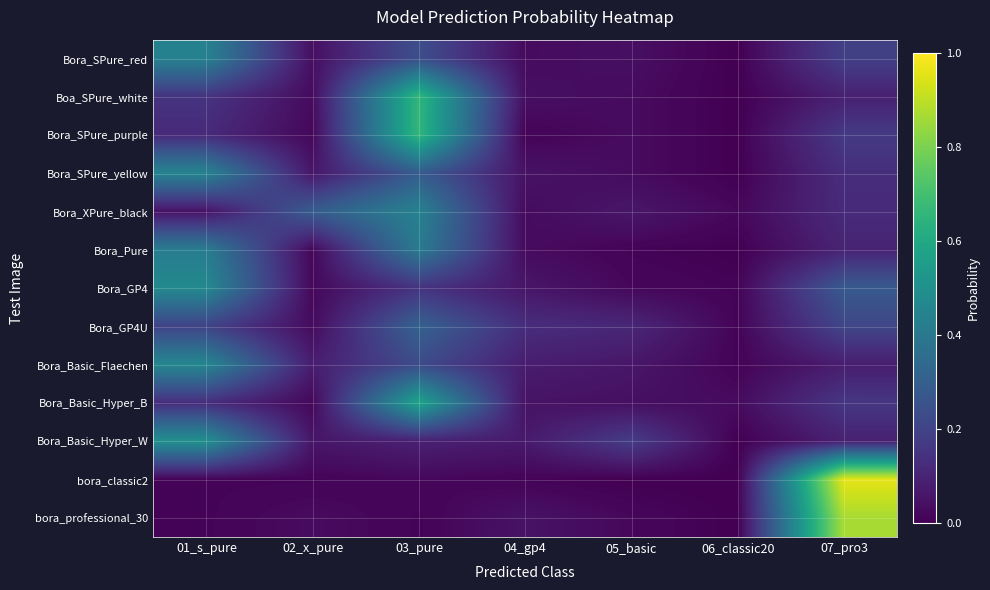

Between 05_basic and 07_pro3, which series saw the biggest shift?

bora_classic2